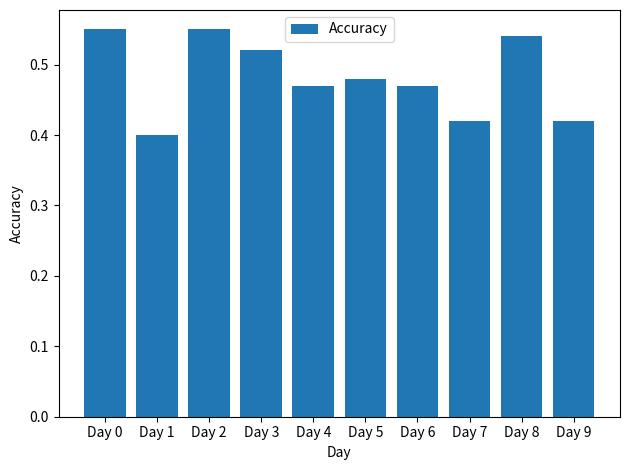

The chart shows a value of 0.2 at Day 7. True or false?

False